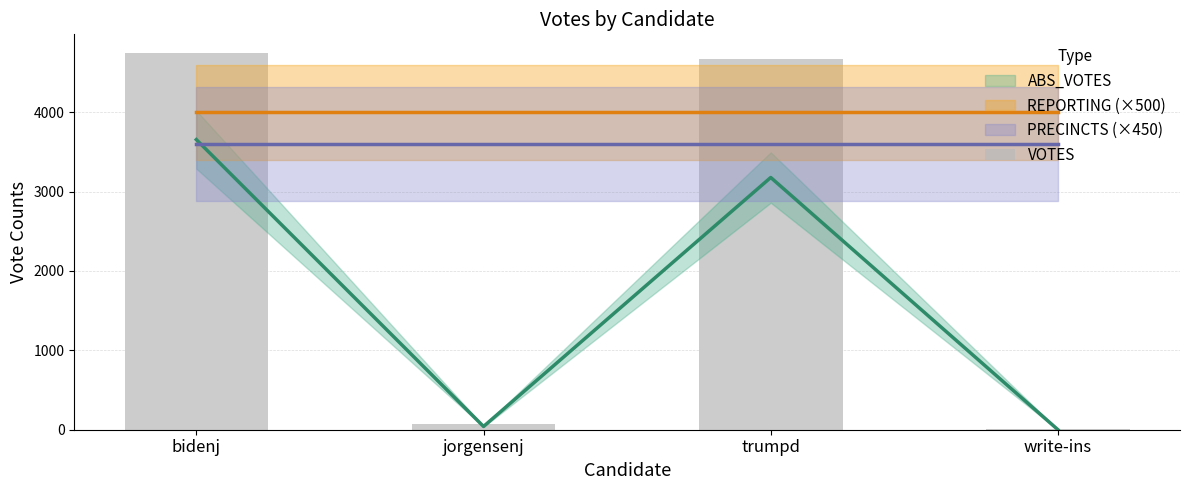

The value at bidenj is 6499. True or false?

False